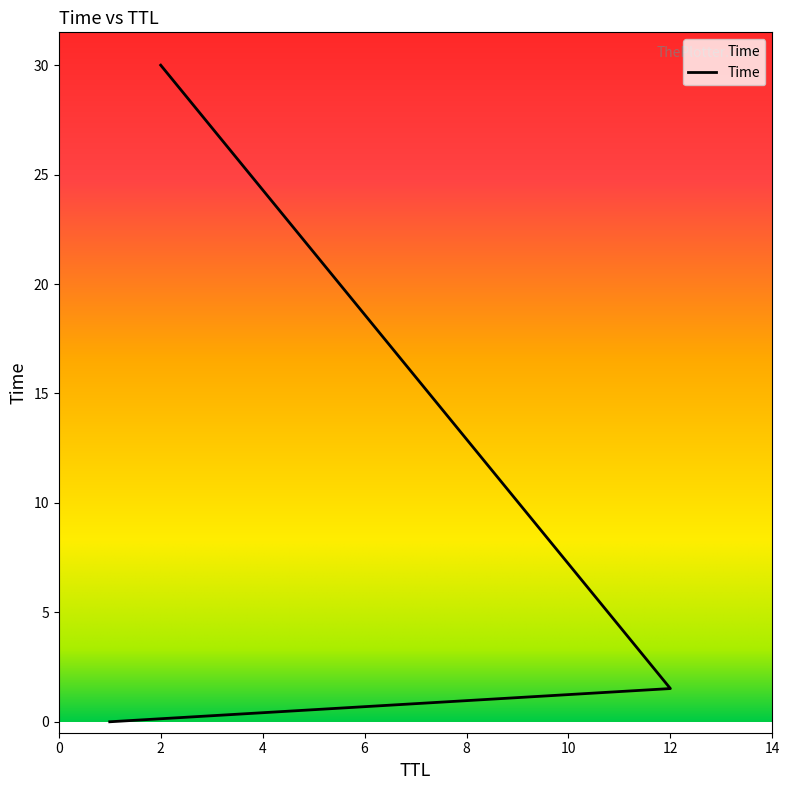

The value at 12 is 0.4. True or false?

False